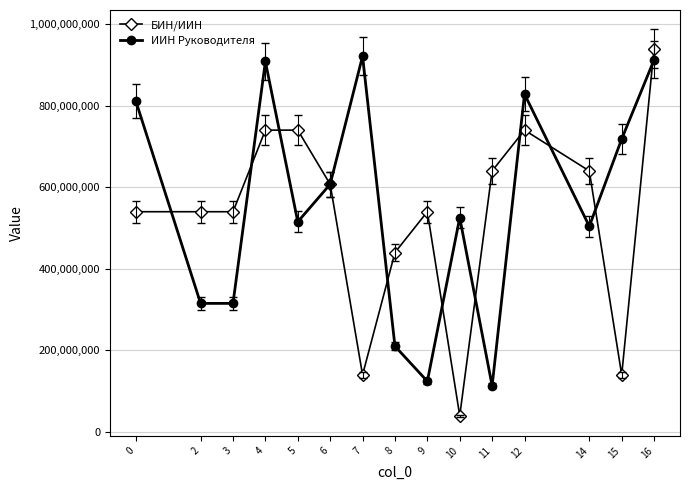

What is the maximum value shown in the chart?

940034824